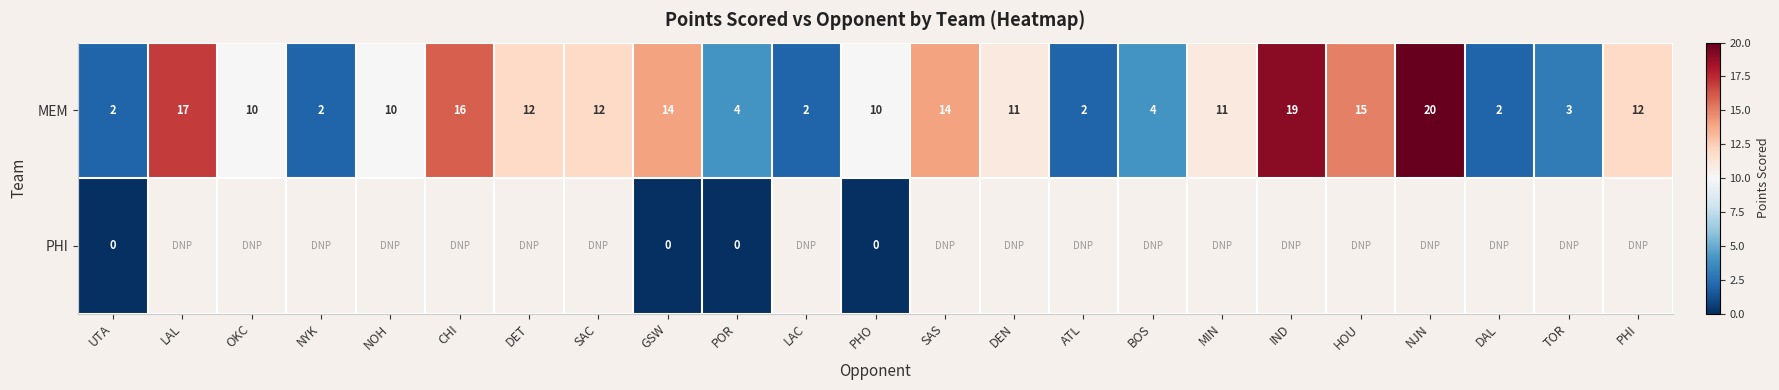

What is the difference between the maximum and minimum values in the MEM series?

18